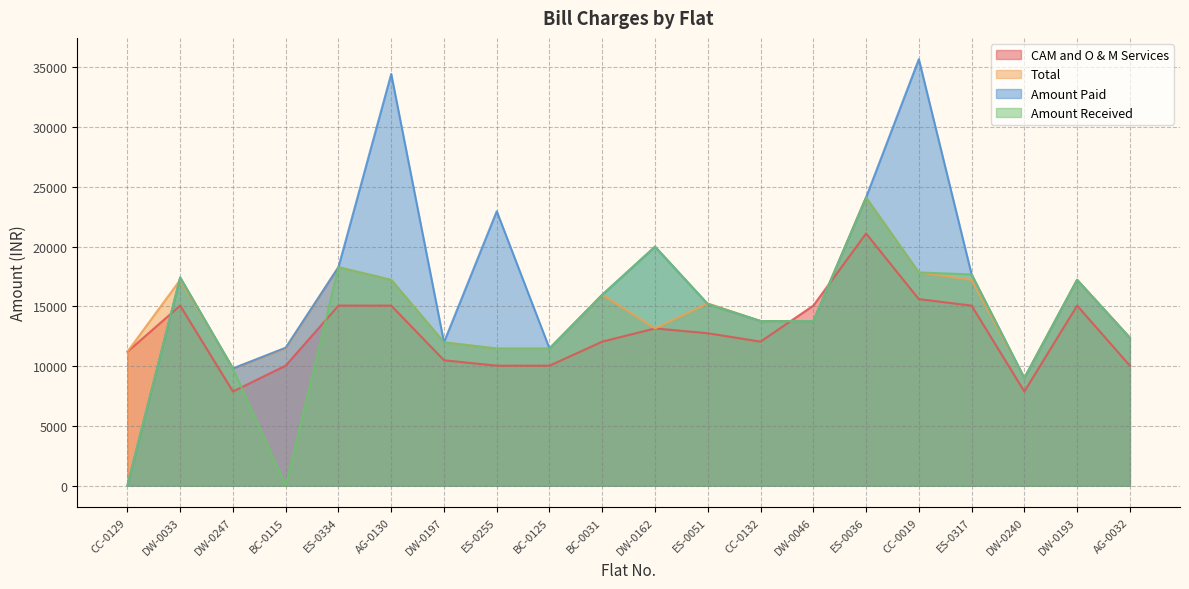

What is the label of the 3rd point from the right?

DW-0240